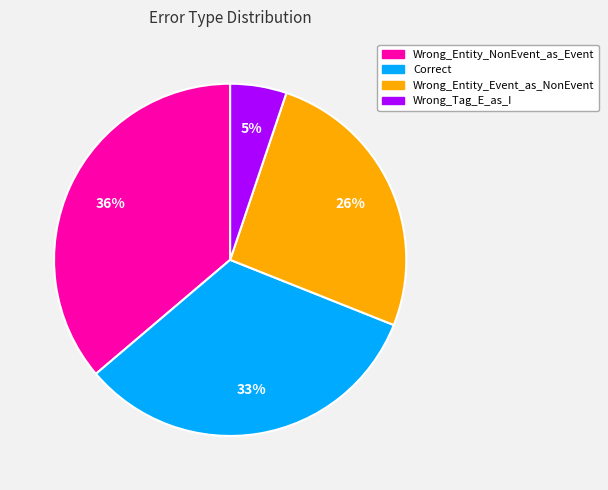

What percentage is the Wrong_Tag_E_as_I slice, to the nearest percent?

5%